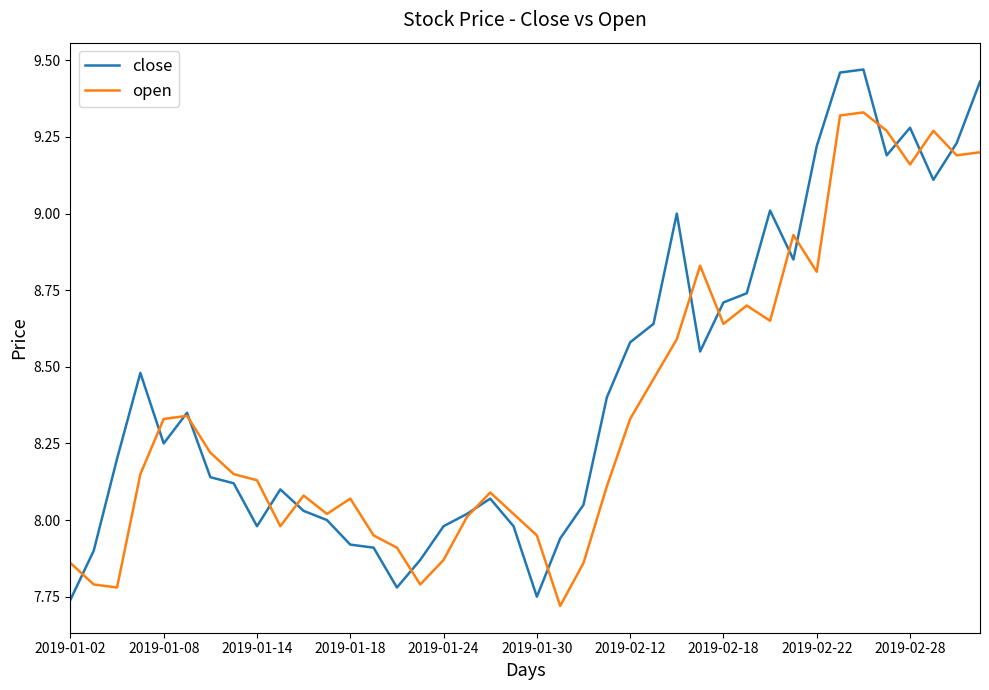

List the series in order of their peak value, lowest first.

open, close